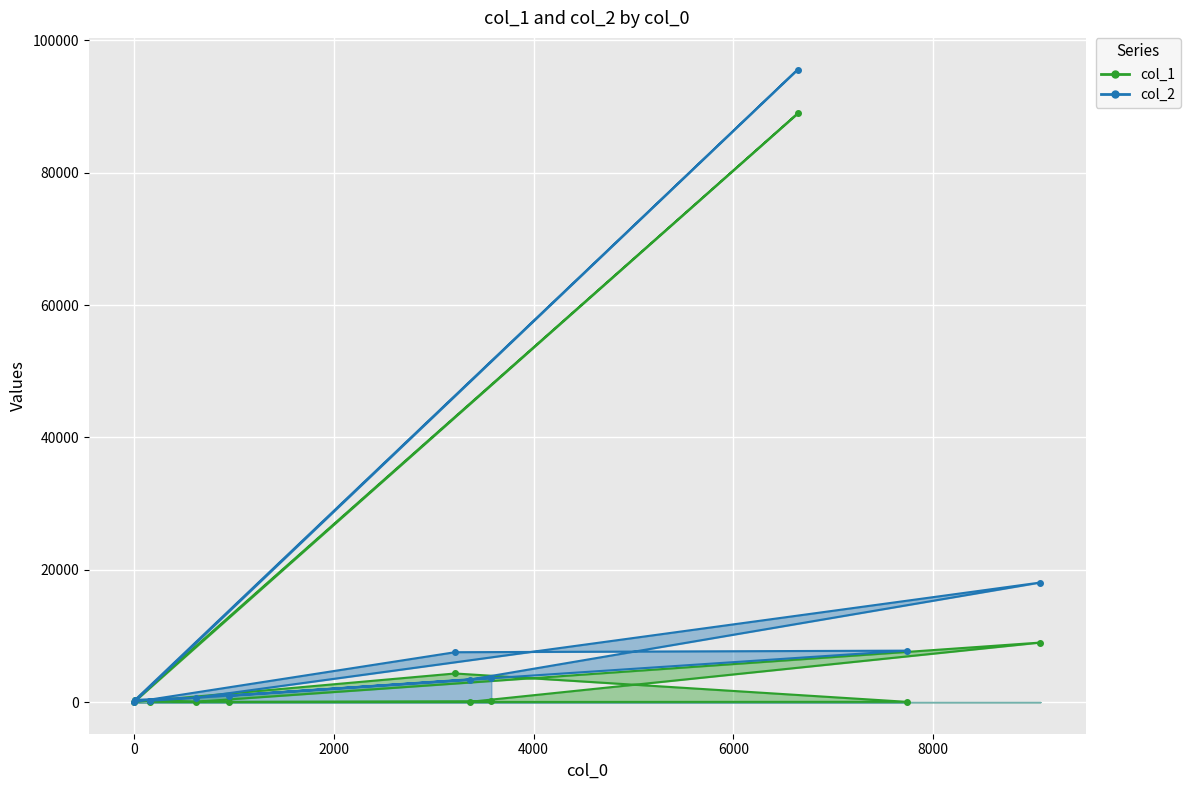

Between 159 and 3213, which is larger?

3213